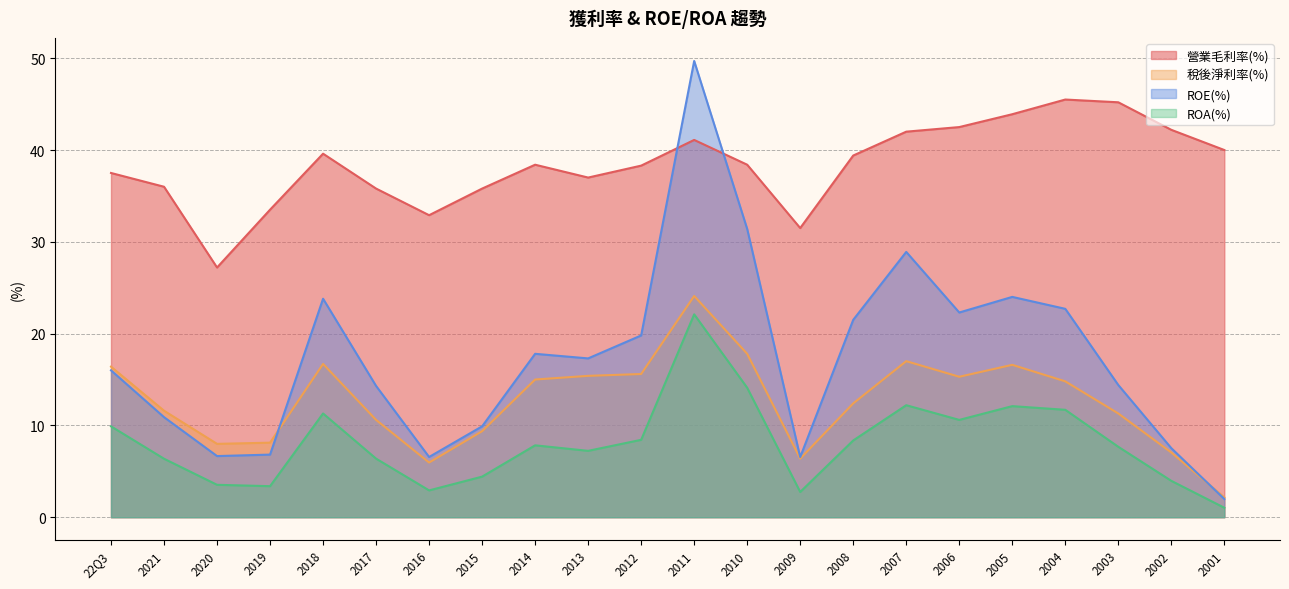

The value of ROE(%) at 2014 is 17.8. True or false?

True